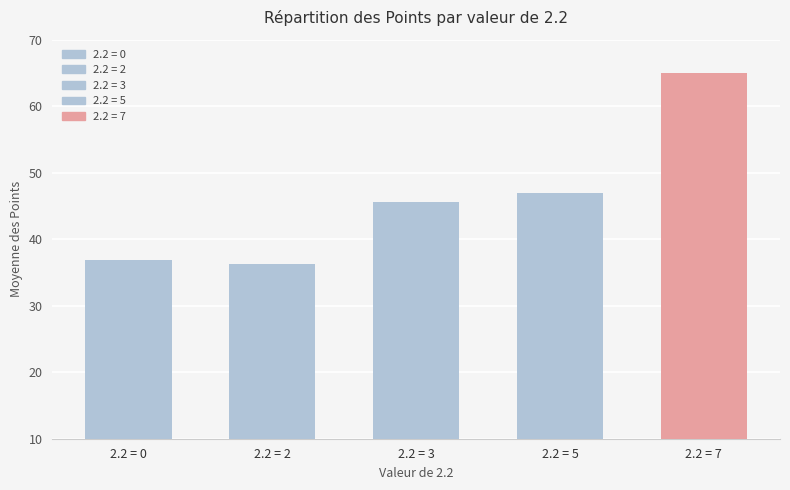

Are the bars grouped side by side (vs. stacked)?

No